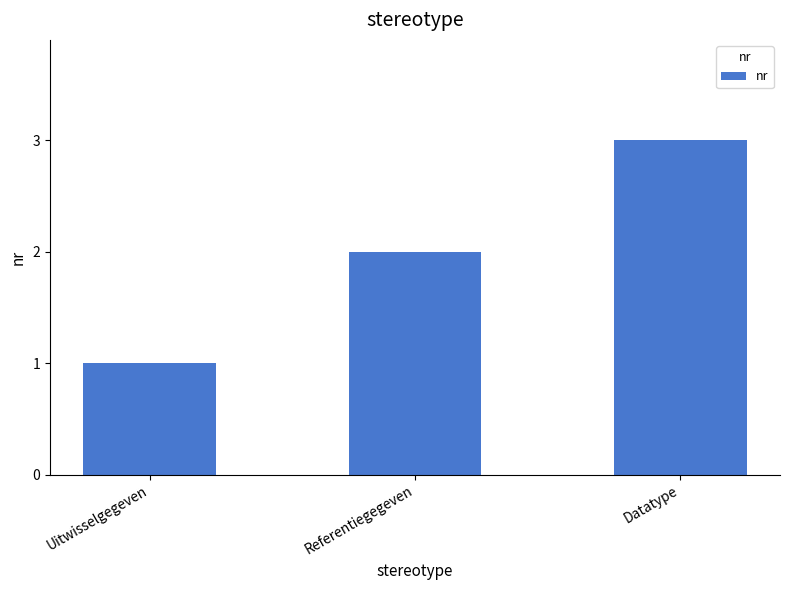

Between Datatype and Uitwisselgegeven, which is larger?

Datatype